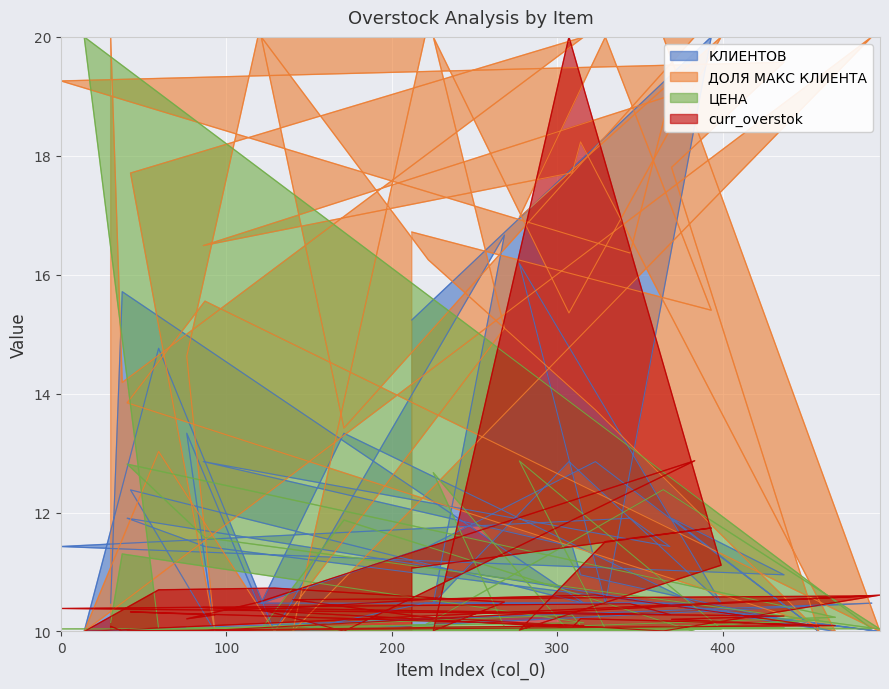

Which series ends up on top after the final intersection of ЦЕНА and curr_overstok?

ЦЕНА